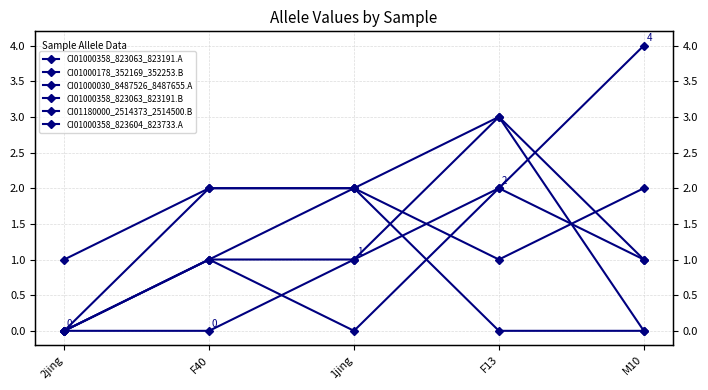

True or false: CI01180000_2514373_2514500.B has a value of 0 at F40.

False